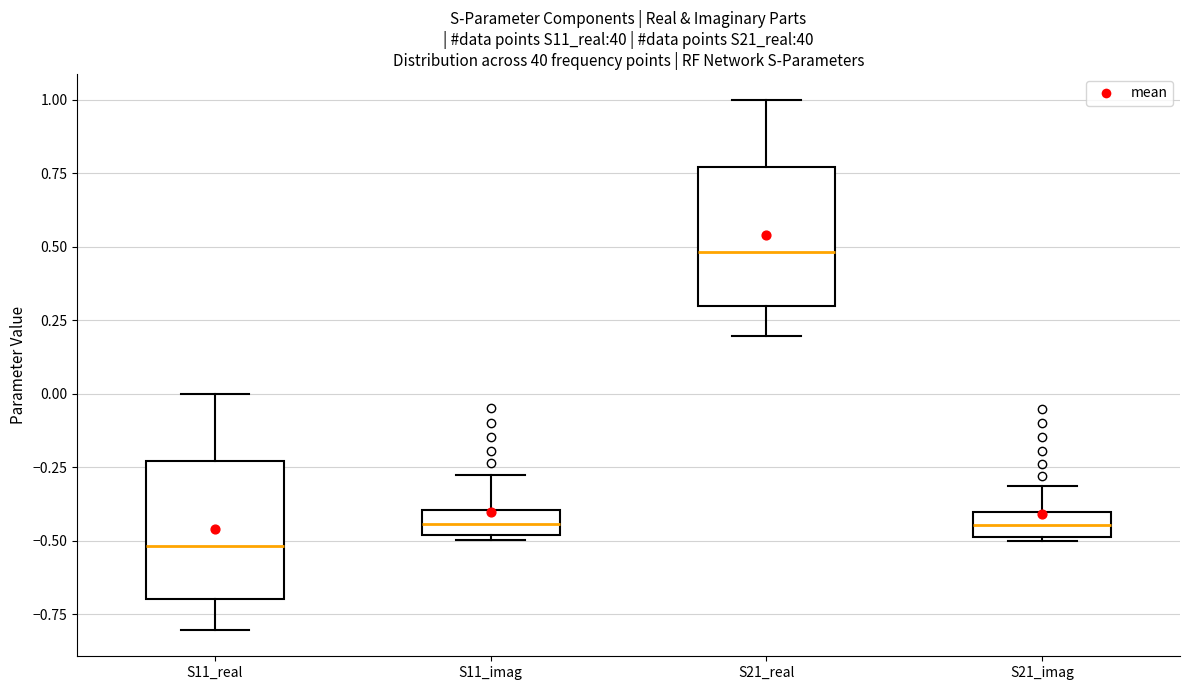

Where is the lower edge of the box for S21_imag on the y-axis? The values are not printed on the chart, so give them approximately, as read against the axis.

-0.50